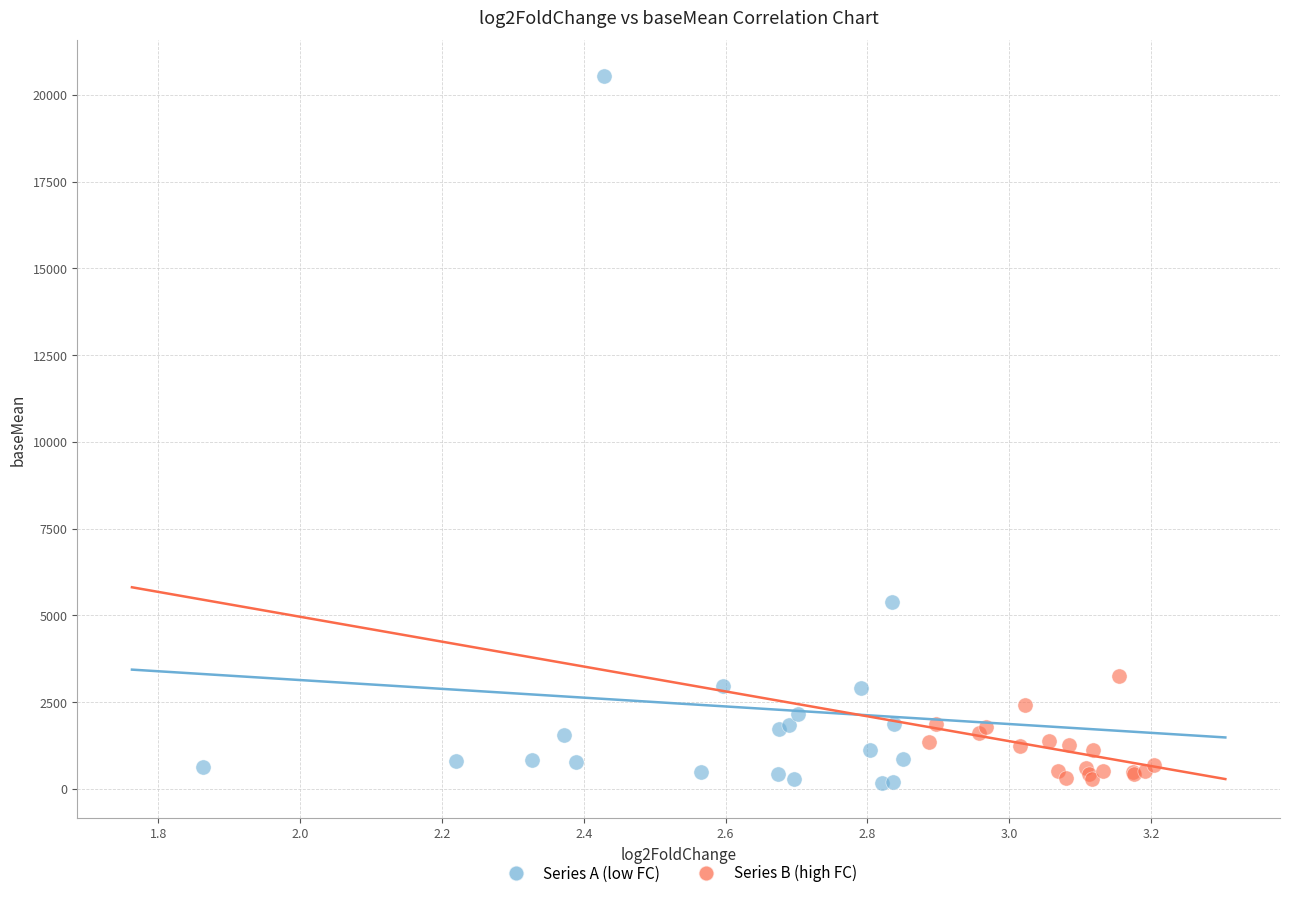

Which series reaches the maximum Y coordinate?

Series A (low FC)